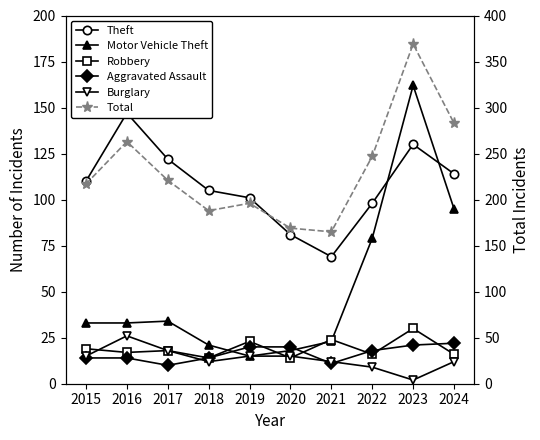

Which category has the highest value in the Motor Vehicle Theft series?

2023